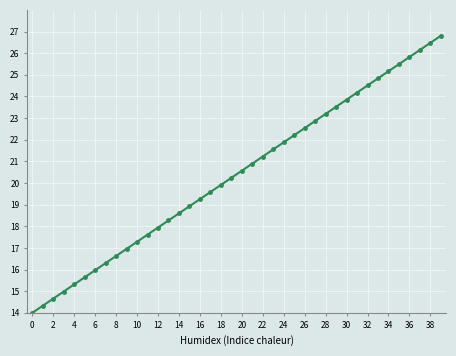

What is the difference between the maximum and second lowest values?

12.5